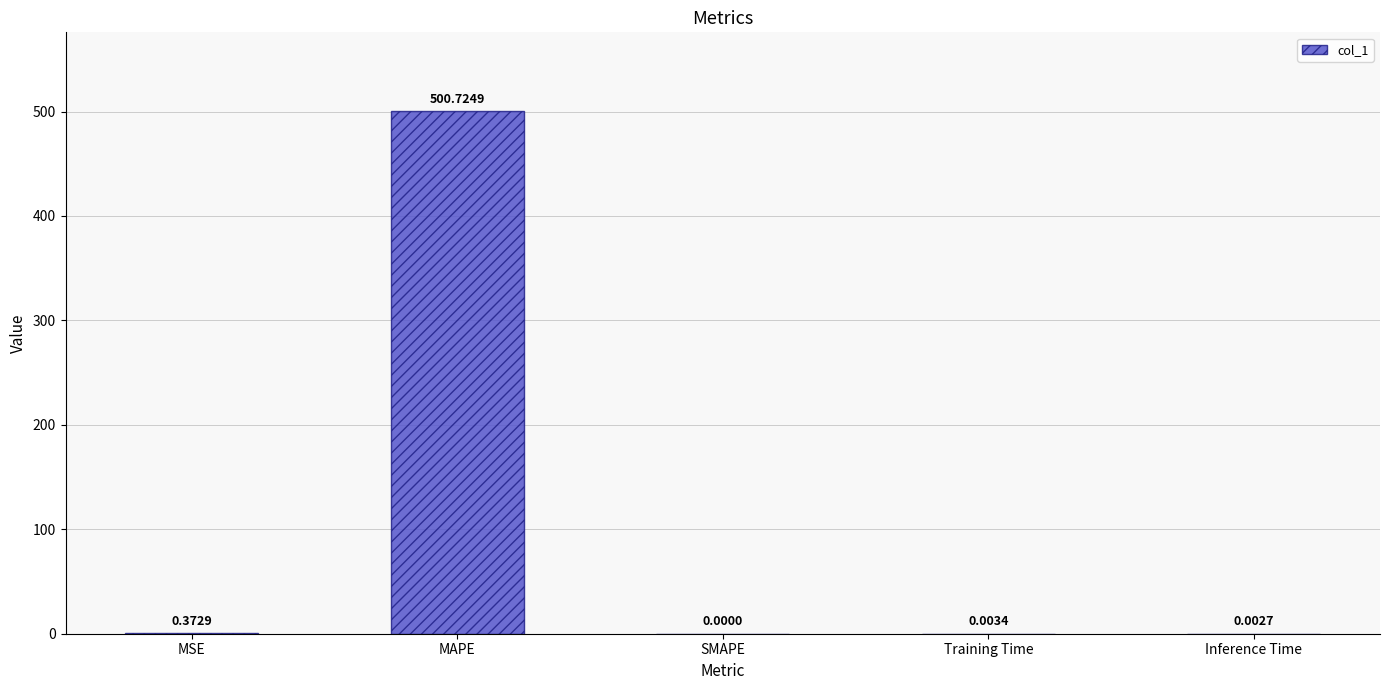

What is the change in value from MSE to MAPE?

+500.4